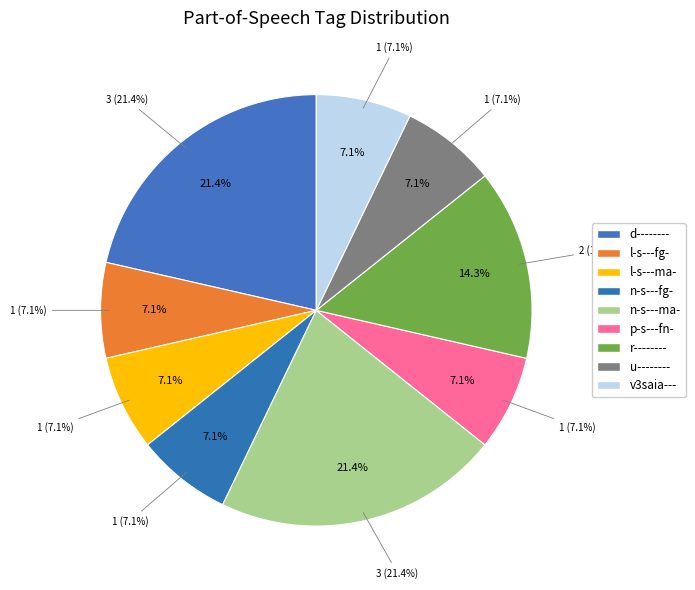

Which category has the biggest portion of the pie?

d--------